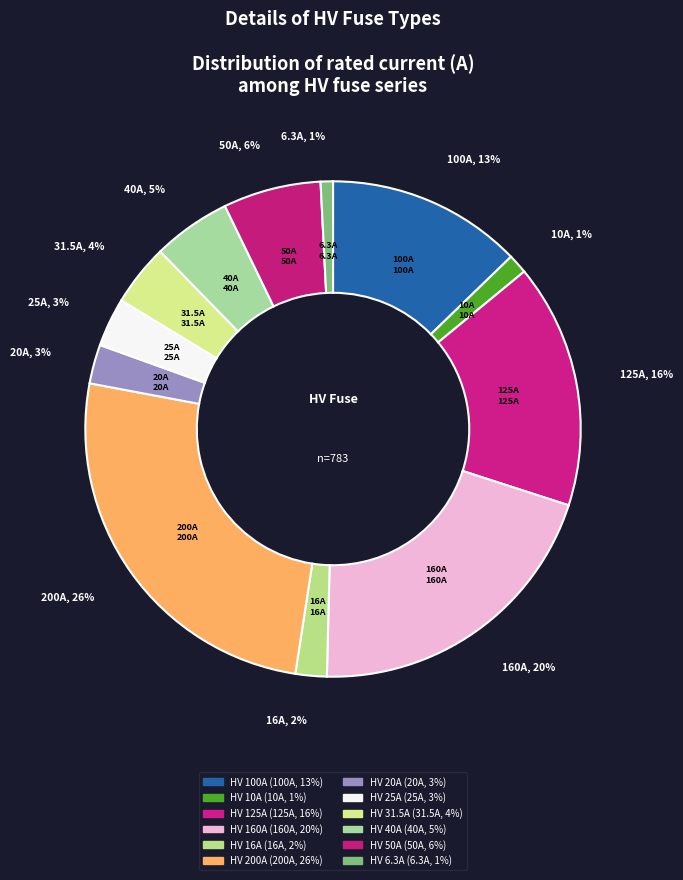

Is it true that HV 125A is 16% of the pie?

True